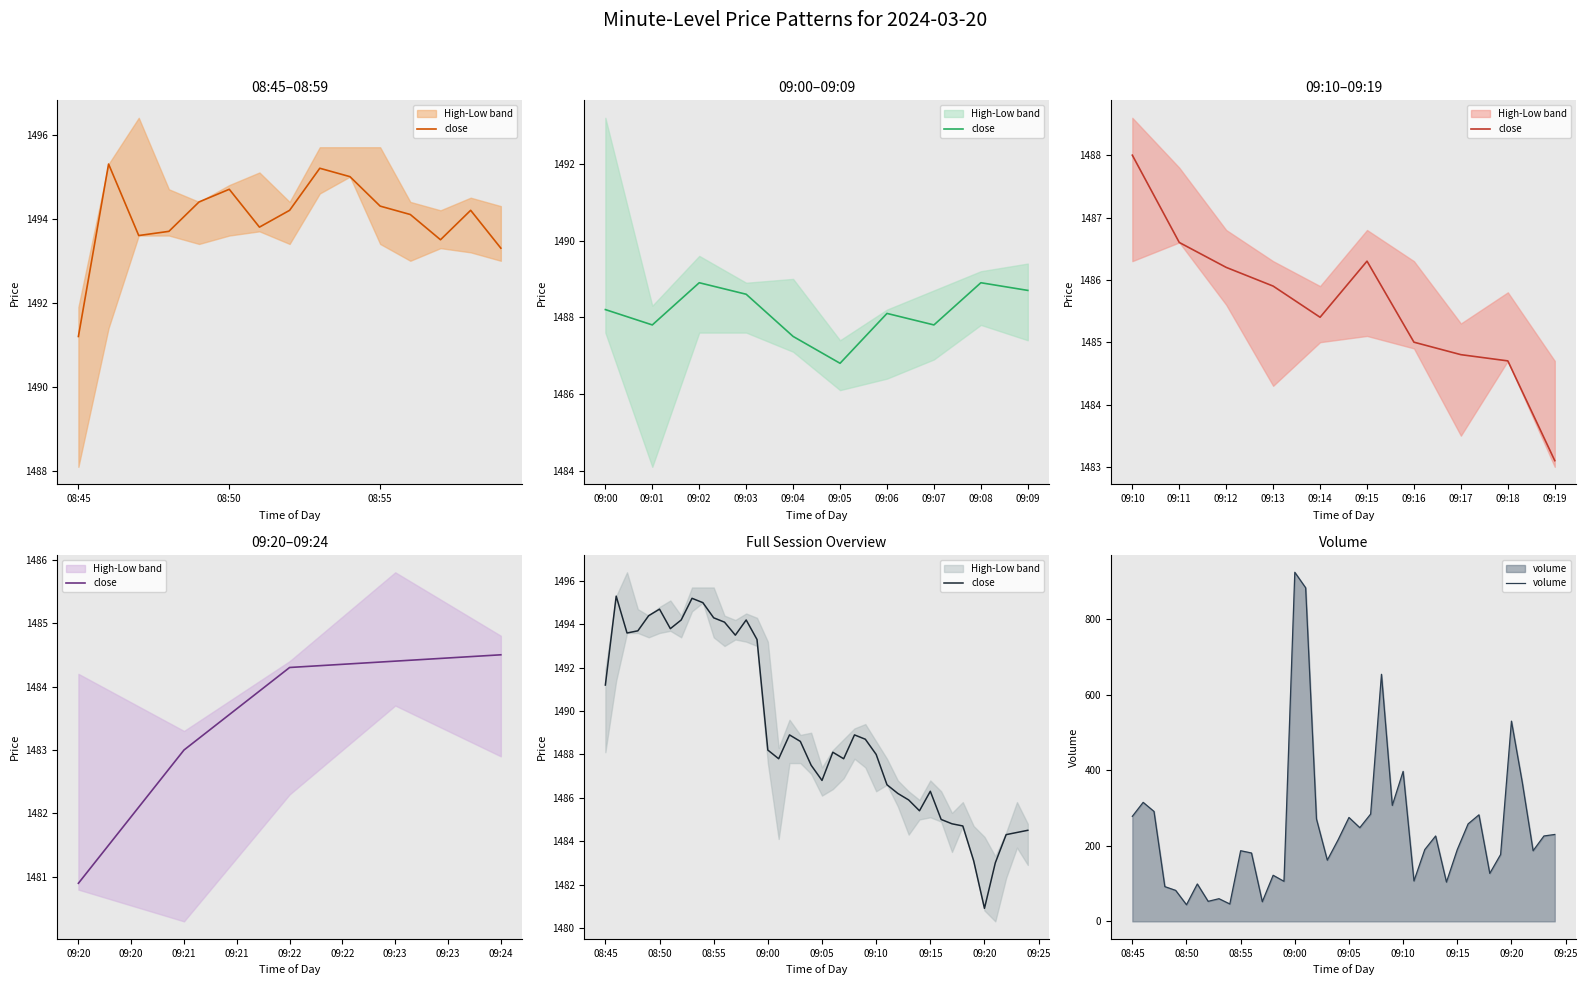

True or false: close has more than 0 points higher than both neighbors.

True